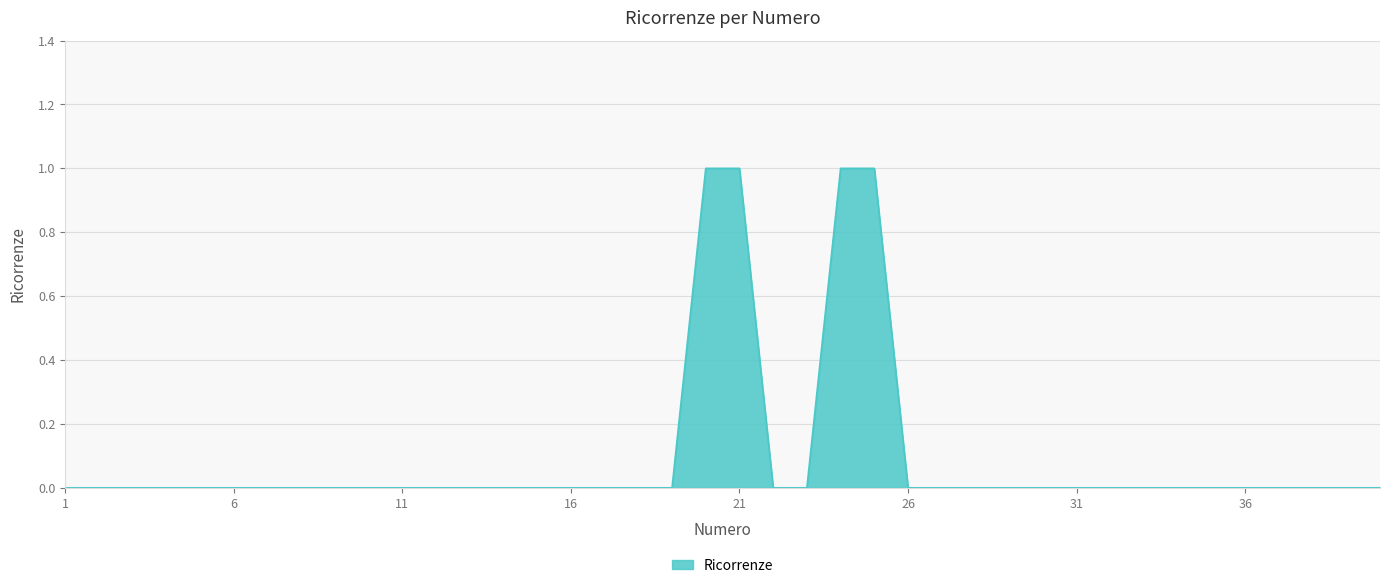

What is the sum of all values?

4